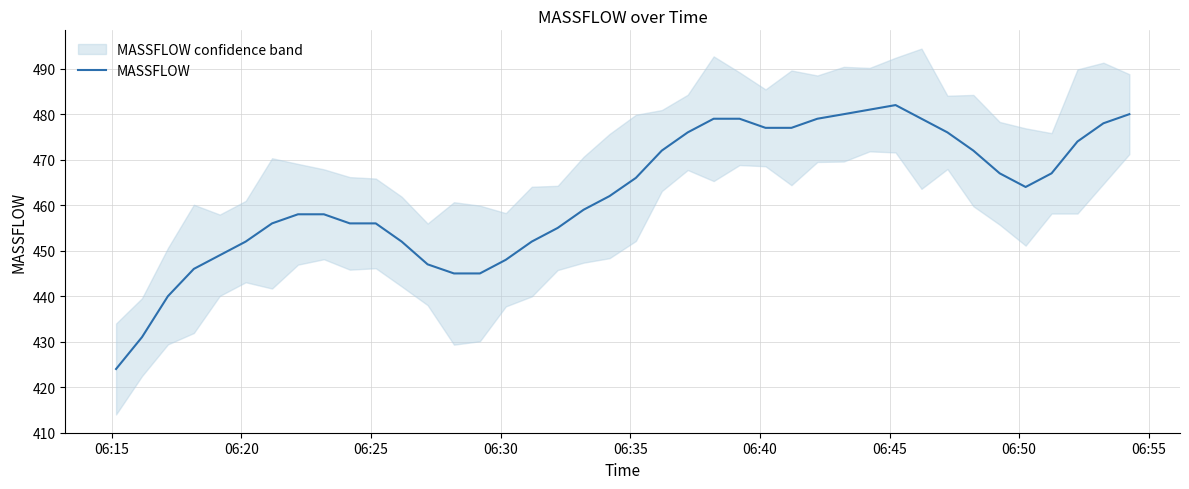

How many points are higher than both their immediate neighbors (excluding endpoints)?

1